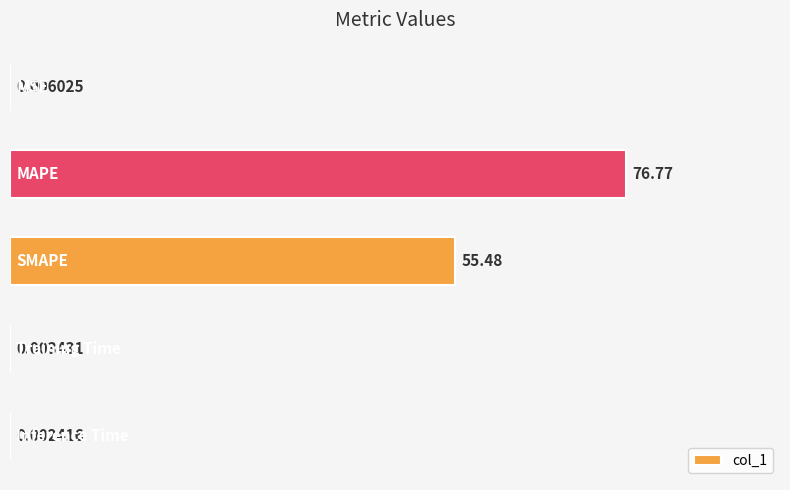

How many categories are shown in the chart?

5